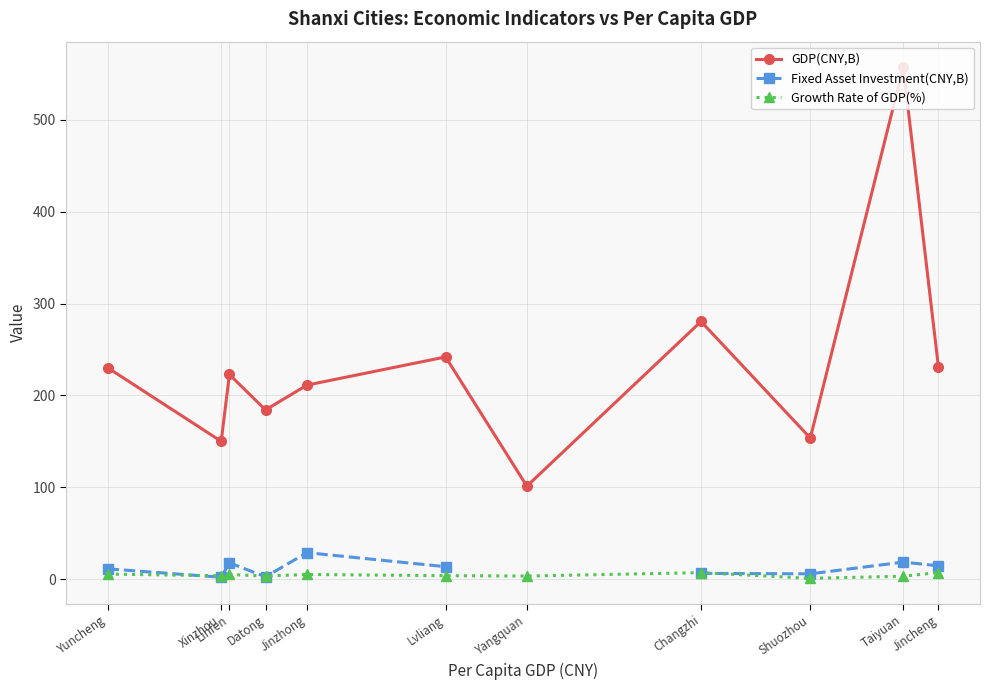

True or false: Growth Rate of GDP(%) has more than 0 interior local peaks.

True